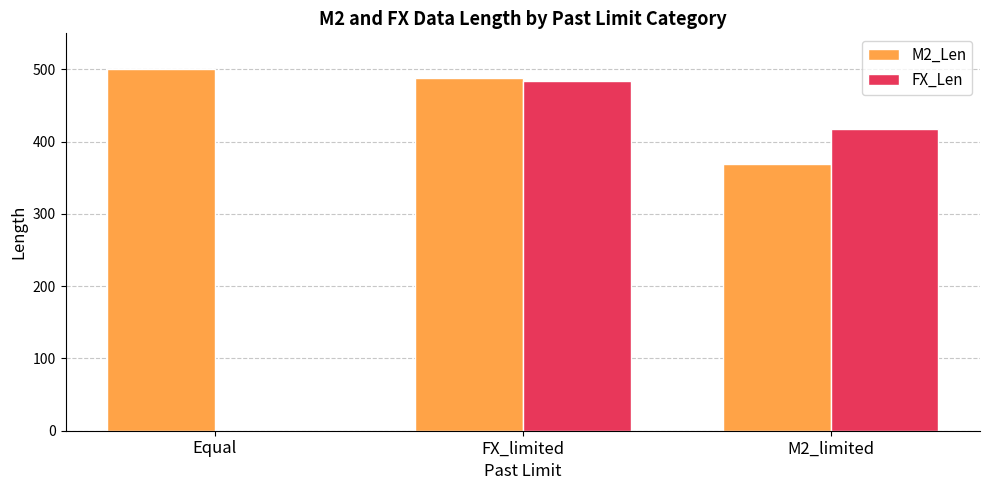

Which series has the largest total across all categories?

M2_Len